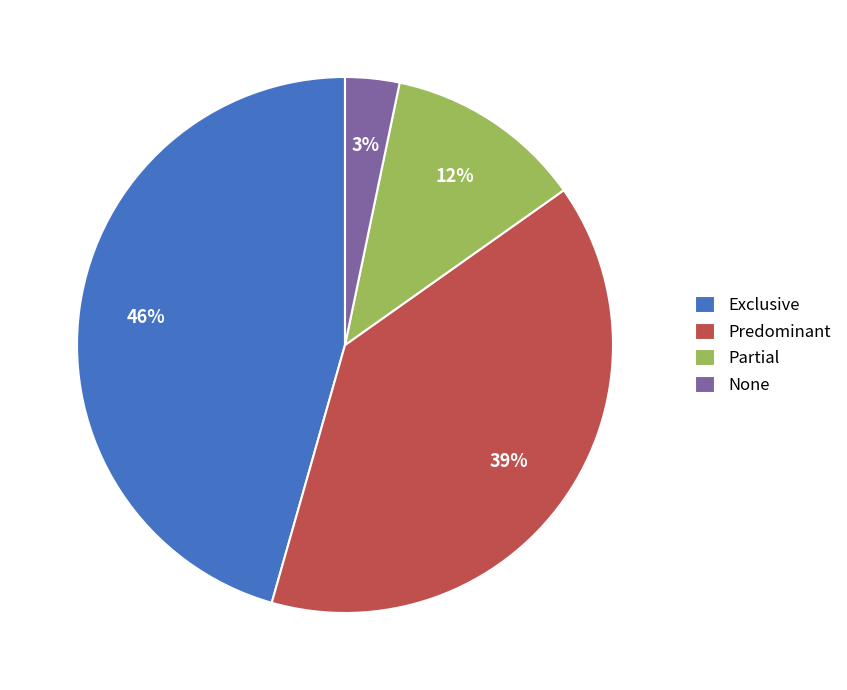

Count the number of slices in the pie.

4